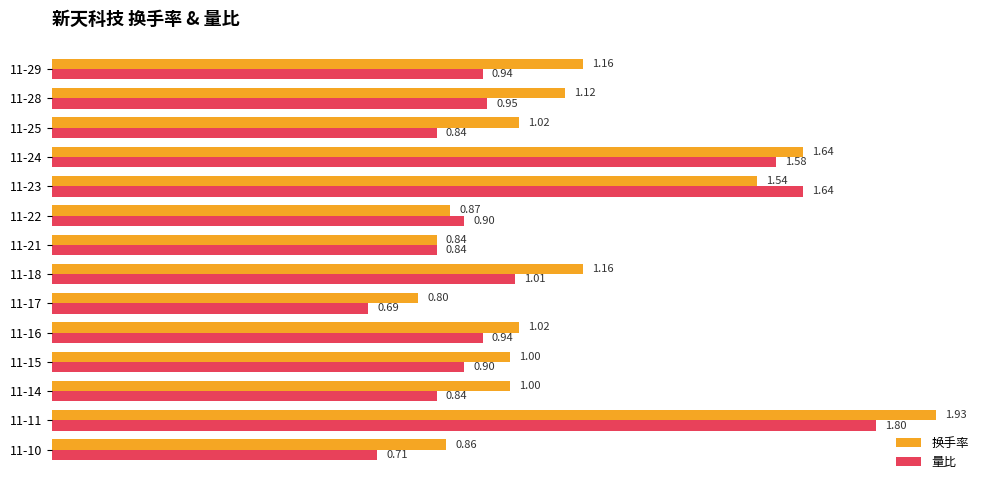

At which category is the sum across all series the highest?

11-11